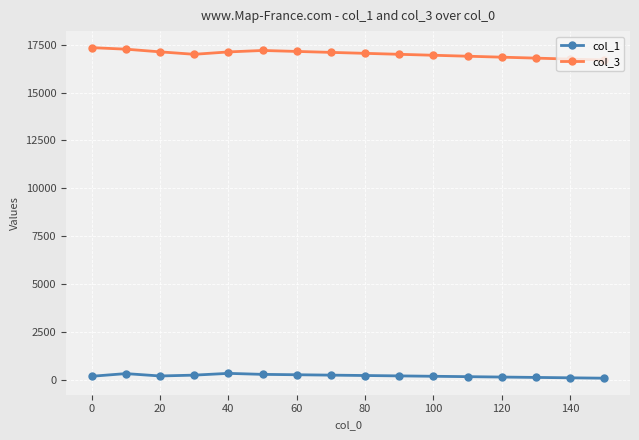

What is the sum of all col_1 values?

3248